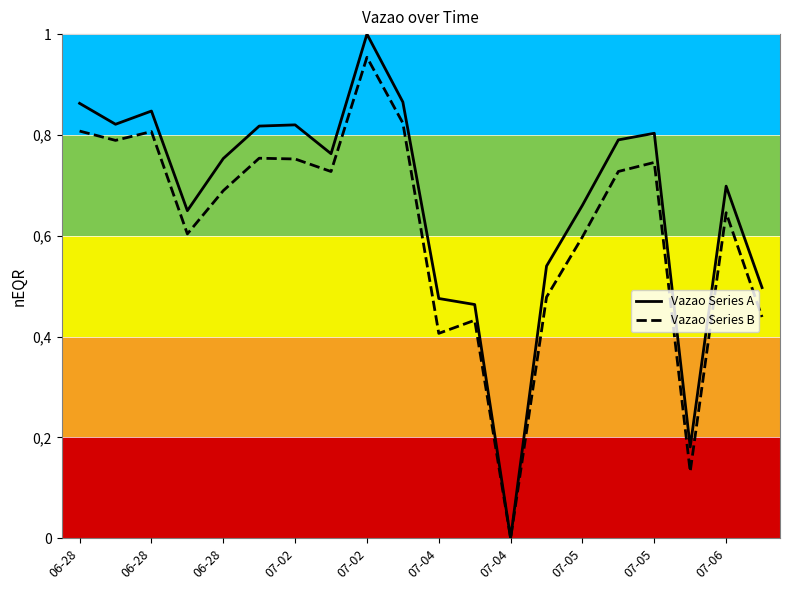

What are all the series names shown in the legend?

Vazao Series A, Vazao Series B